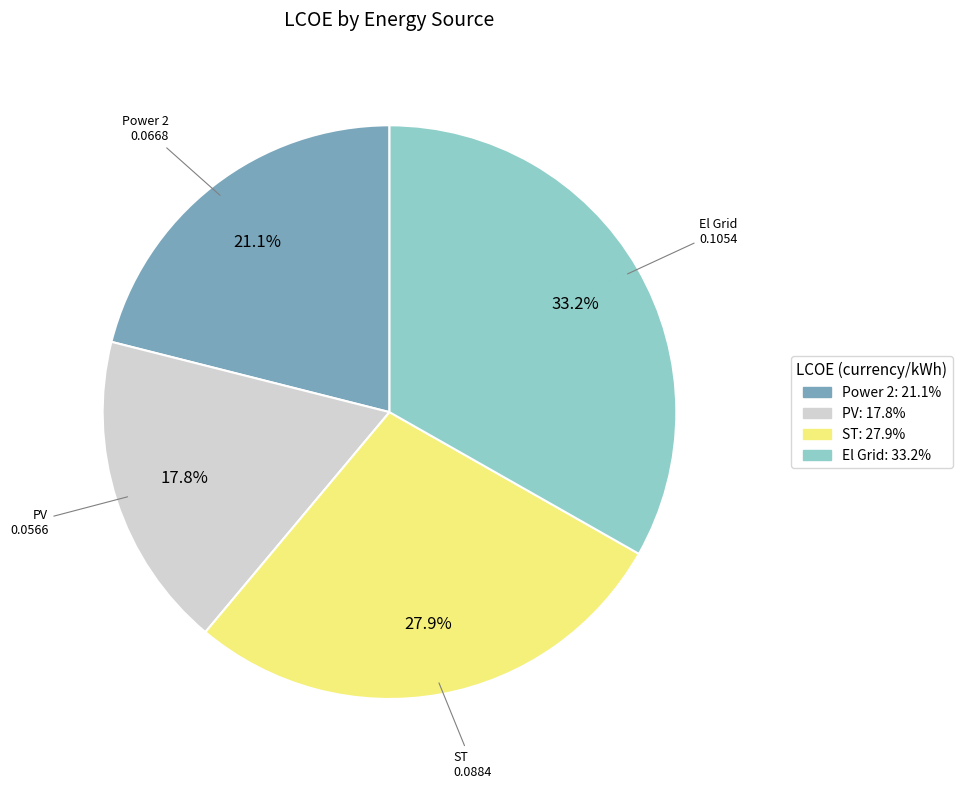

To the nearest percent, what is the combined percentage of PV and El Grid?

51%